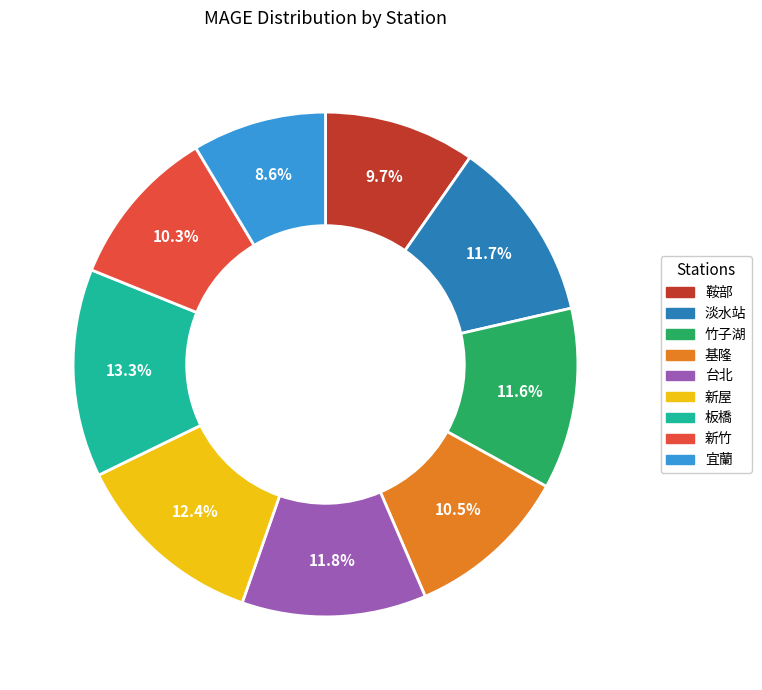

Count the number of slices in the pie.

9